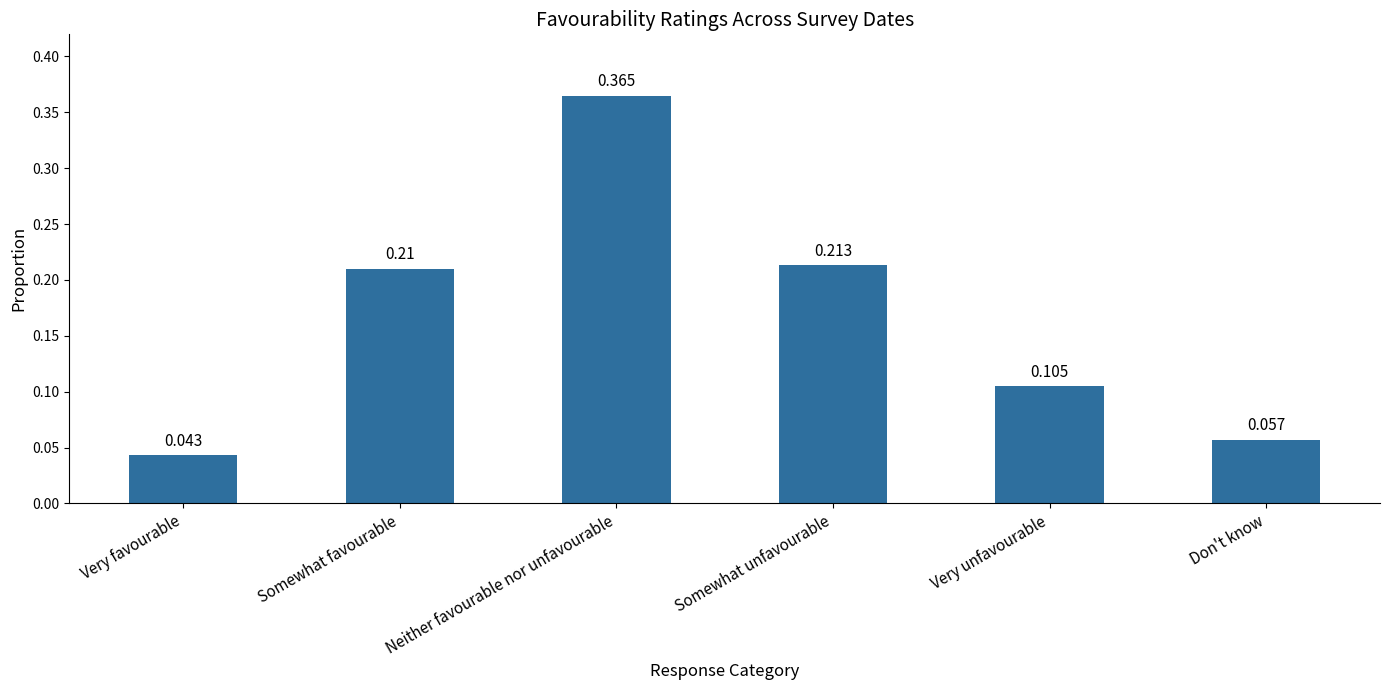

List the labels in order of value, largest first.

Neither favourable nor unfavourable, Somewhat unfavourable, Somewhat favourable, Very unfavourable, Don't know, Very favourable